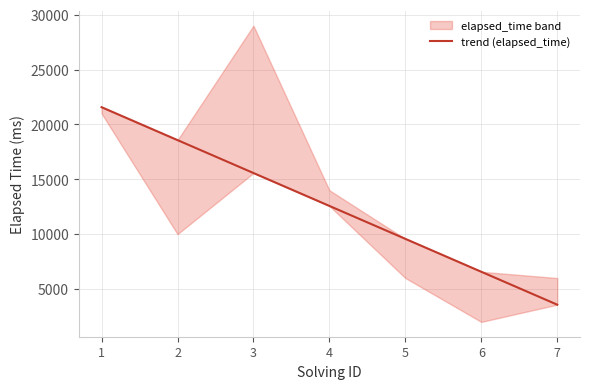

True or false: the data has more than 2 interior local peaks.

False